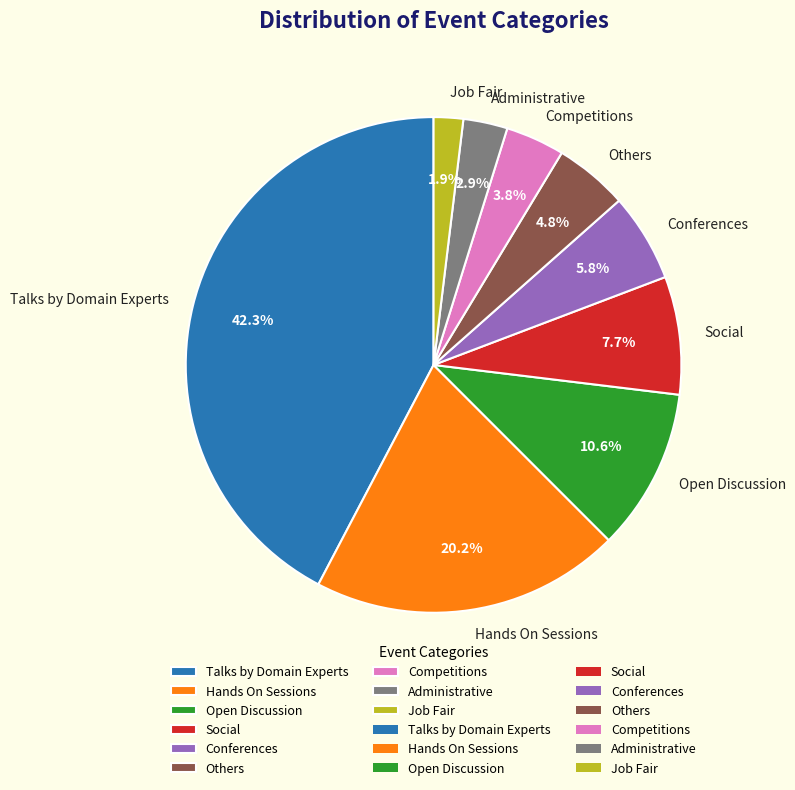

What is the largest slice in the pie chart?

Talks by Domain Experts